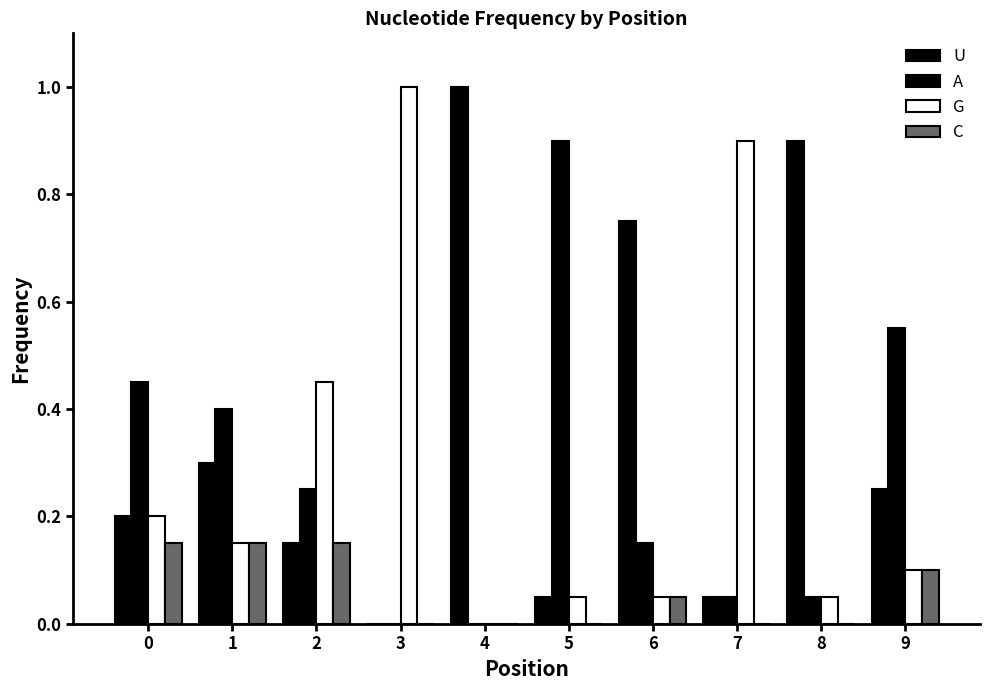

Are the bars grouped side by side (vs. stacked)?

Yes